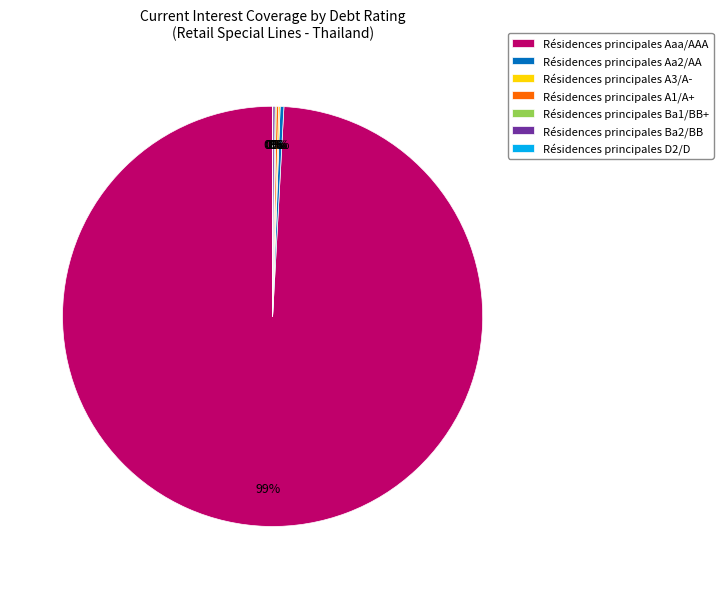

Is it true that Résidences principales Aa2/AA is 13% of the pie?

False